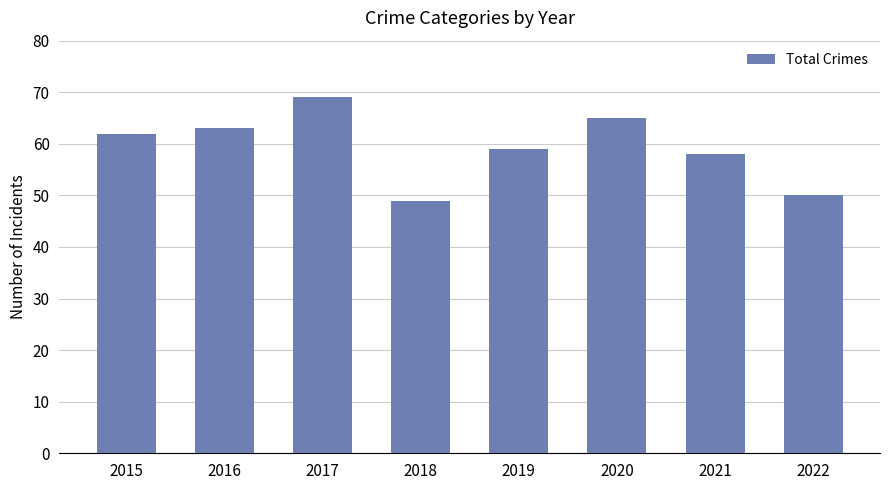

Rank the categories by value from highest to lowest.

2017, 2020, 2016, 2015, 2019, 2021, 2022, 2018